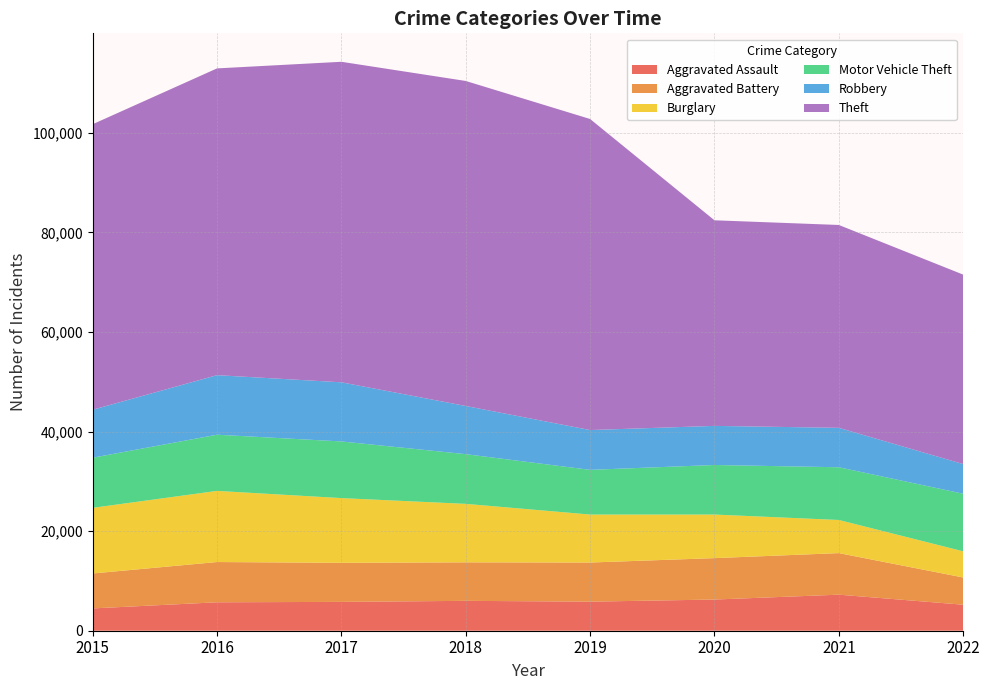

Reading left to right, list all the values displayed in this chart.

Aggravated Assault: 4480	5712	5793	6001	5840	6263	7241	5223
Aggravated Battery: 7018	8085	7845	7735	7857	8319	8348	5469
Burglary: 13184	14289	13001	11746	9639	8754	6655	5257
Motor Vehicle Theft: 10068	11286	11380	9983	8978	9953	10590	11568
Robbery: 9638	11960	11880	9679	7994	7855	7920	5959
Theft: 57350	61618	64380	65282	62478	41297	40746	38051